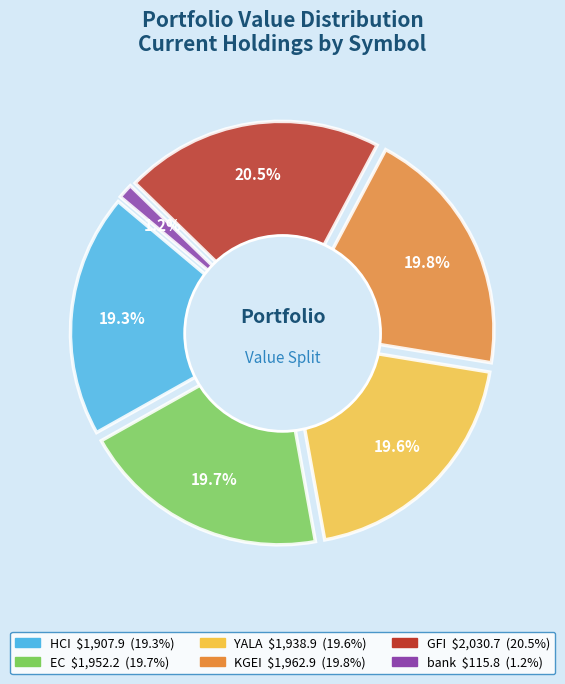

Count the number of slices in the pie.

6